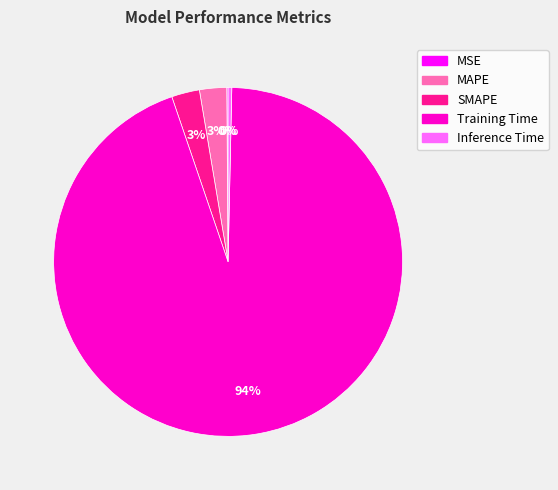

Is the sum of Inference Time and Training Time greater than half?

Yes